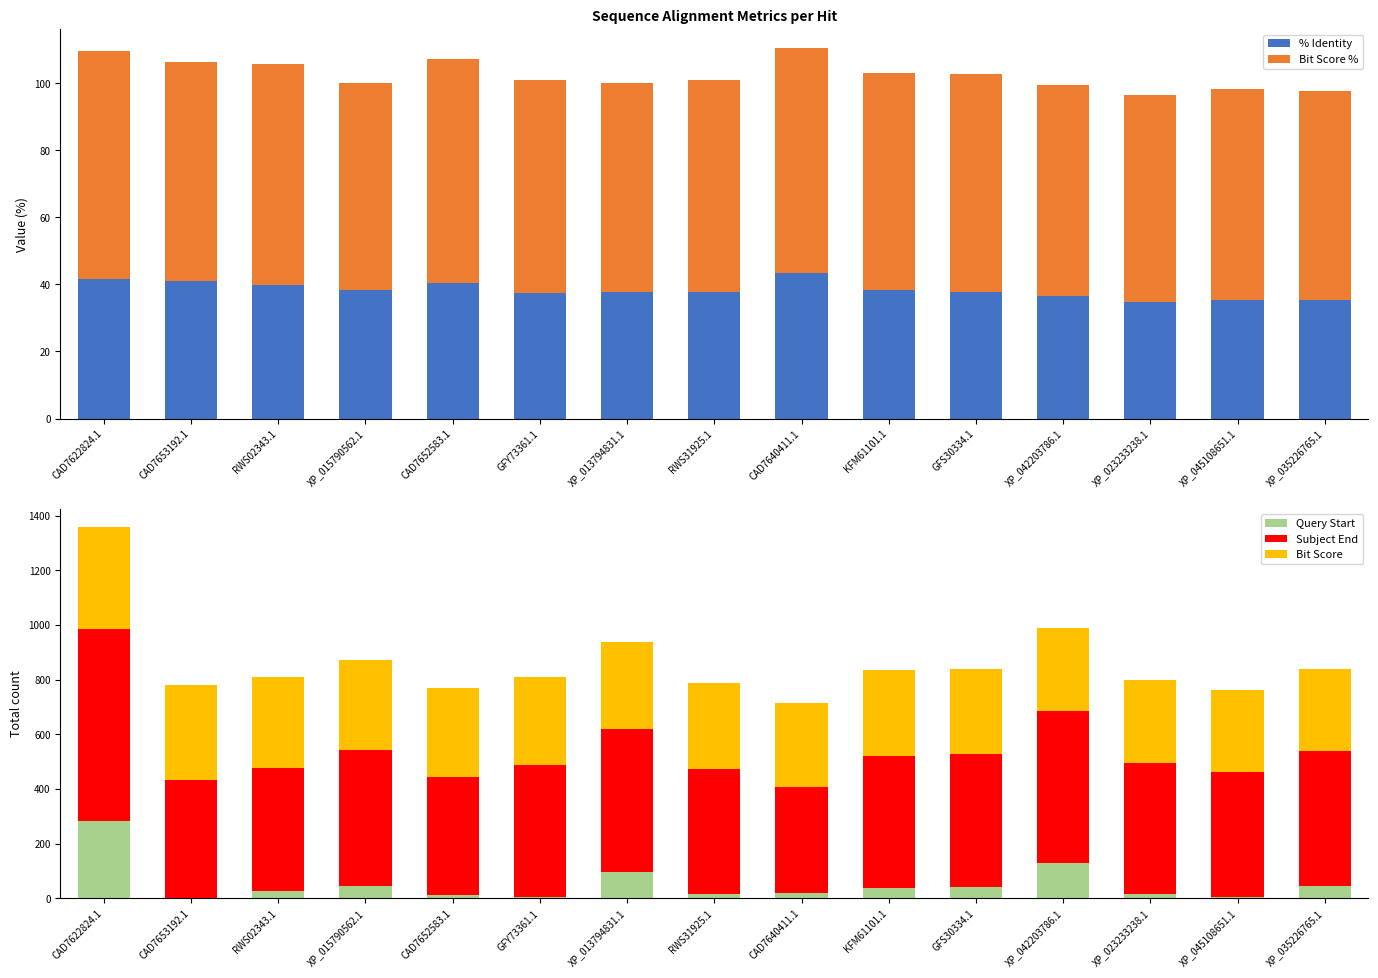

The % Identity series shows 59.6 at XP_042203786.1. True or false?

False